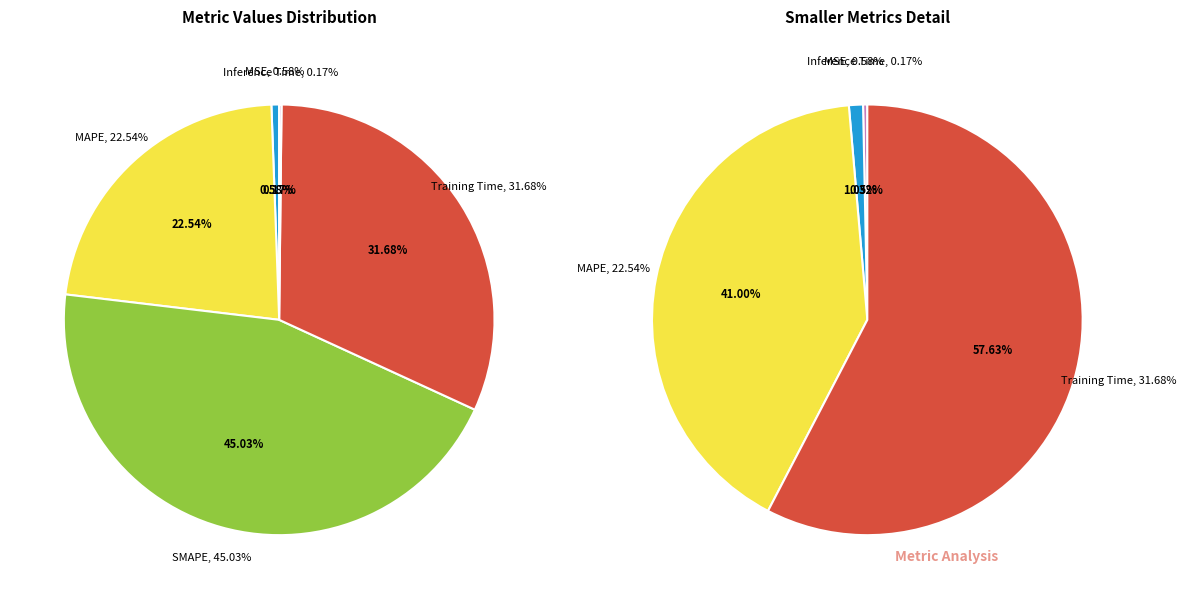

To the nearest percent, what is the average slice percentage?

20%